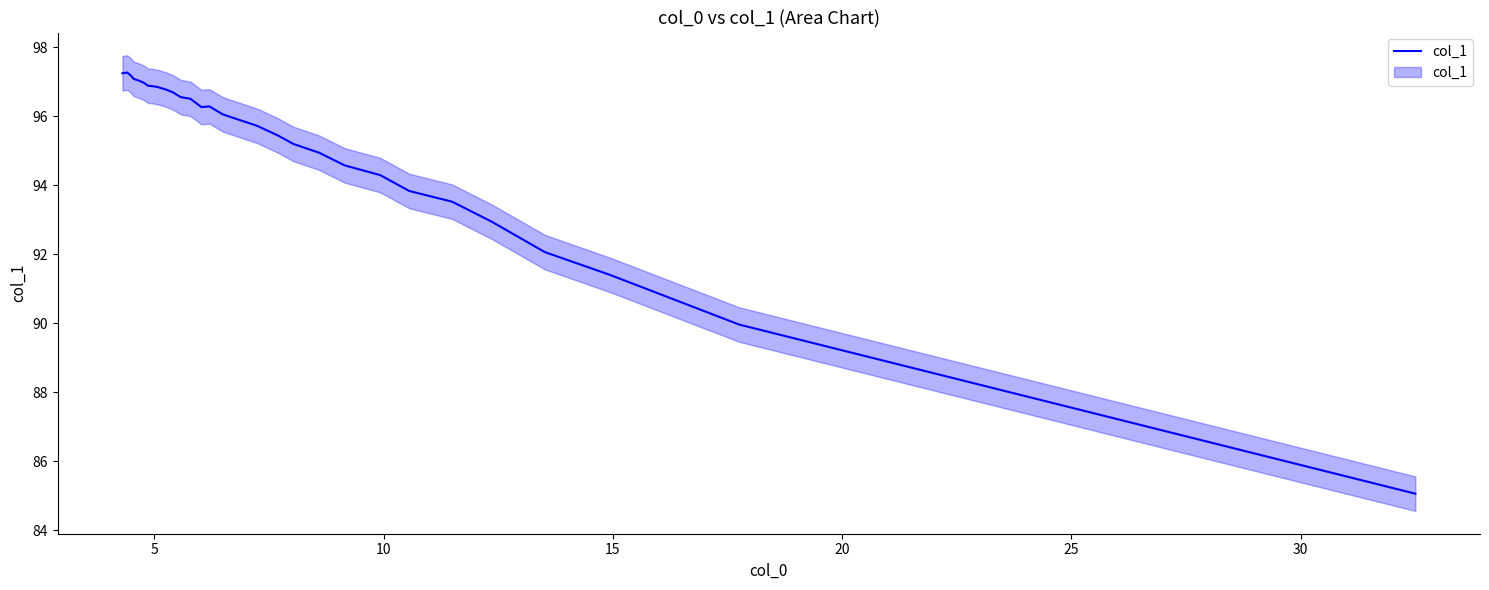

What is the smallest value displayed?

85.1